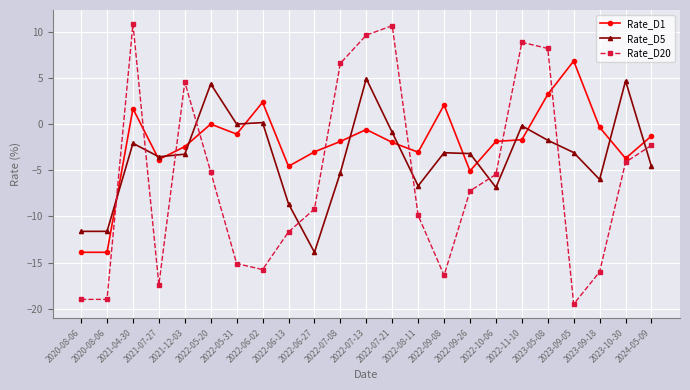

What is the difference between the maximum and minimum values in the Rate_D5 series?

18.8